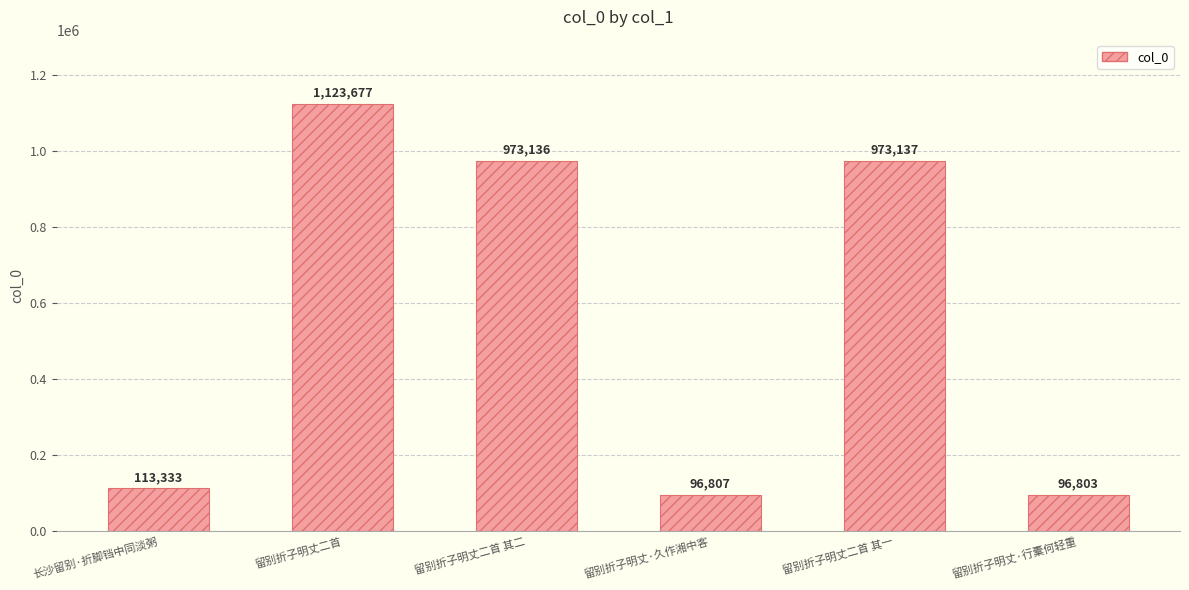

How many data points does each series have?

6